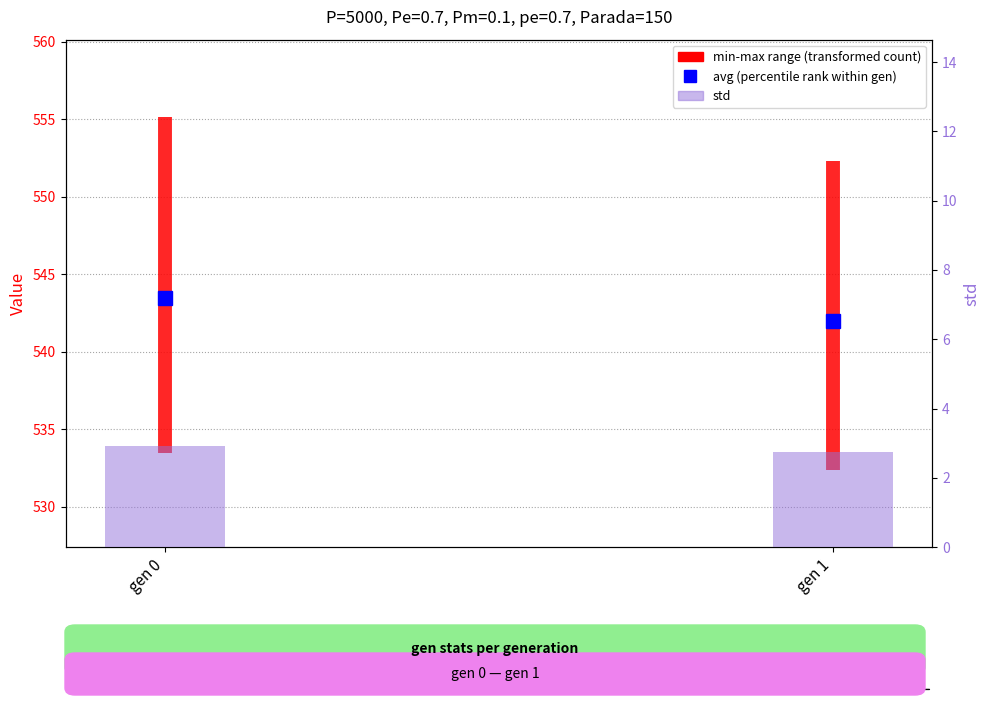

Is it true that std equals 2.7 at gen 1?

True